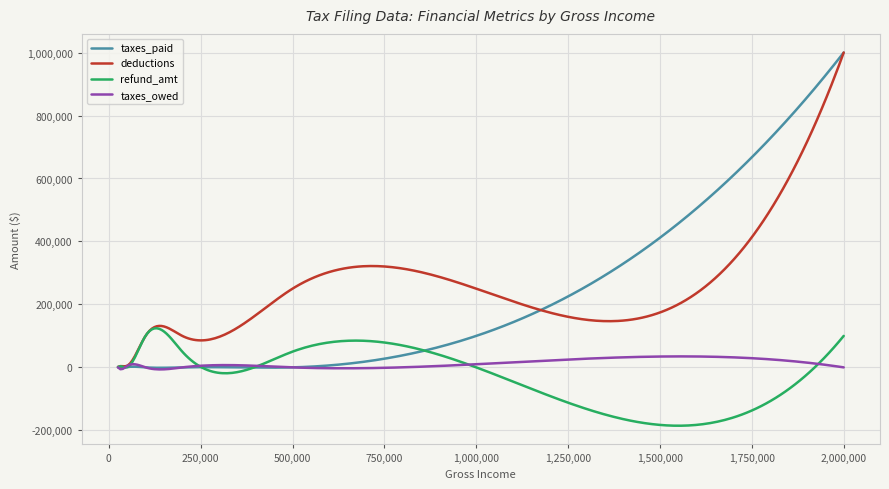

Which series has the largest range (max minus min)?

taxes_paid